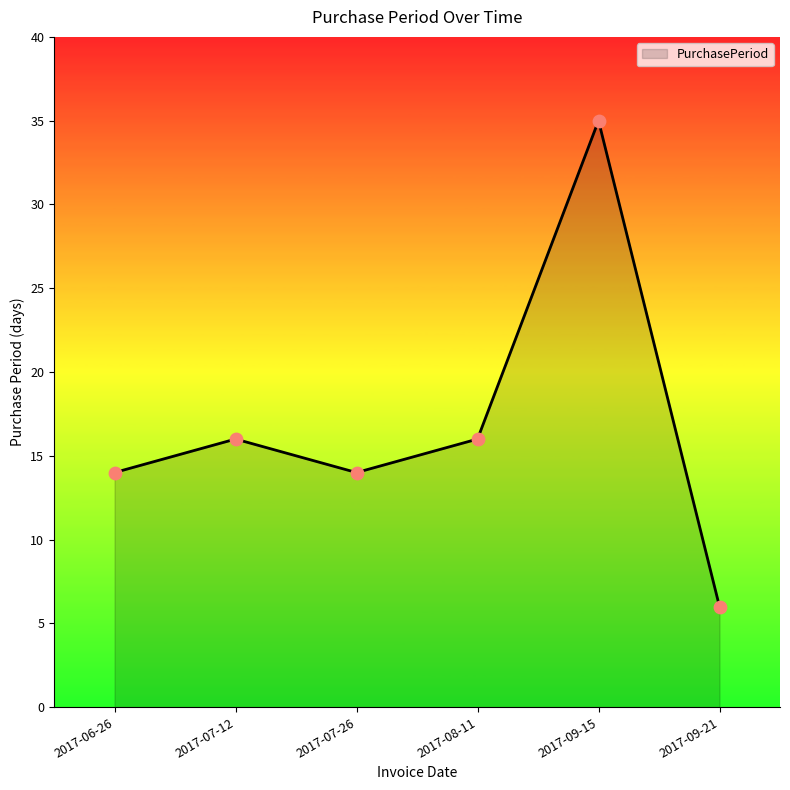

What is the ratio of the value at 2017-07-26 to the value at 2017-06-26?

1.0